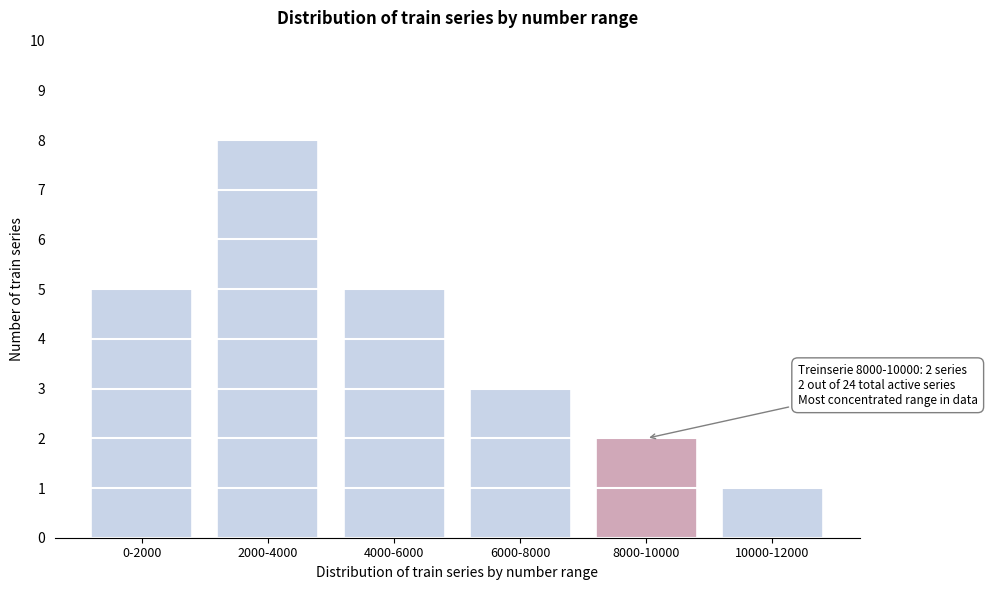

Reading left to right, what are all the values shown in this chart?

0-2000=5	2000-4000=8	4000-6000=5	6000-8000=3	8000-10000=2	10000-12000=1